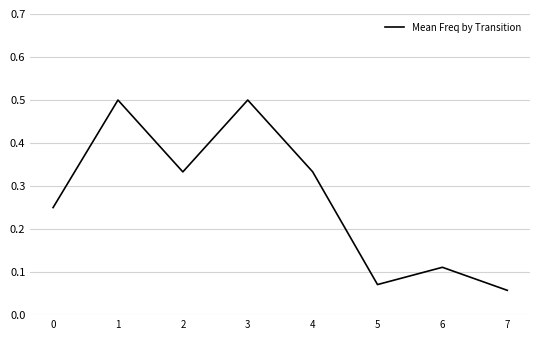

What is the sum of all values?

2.2